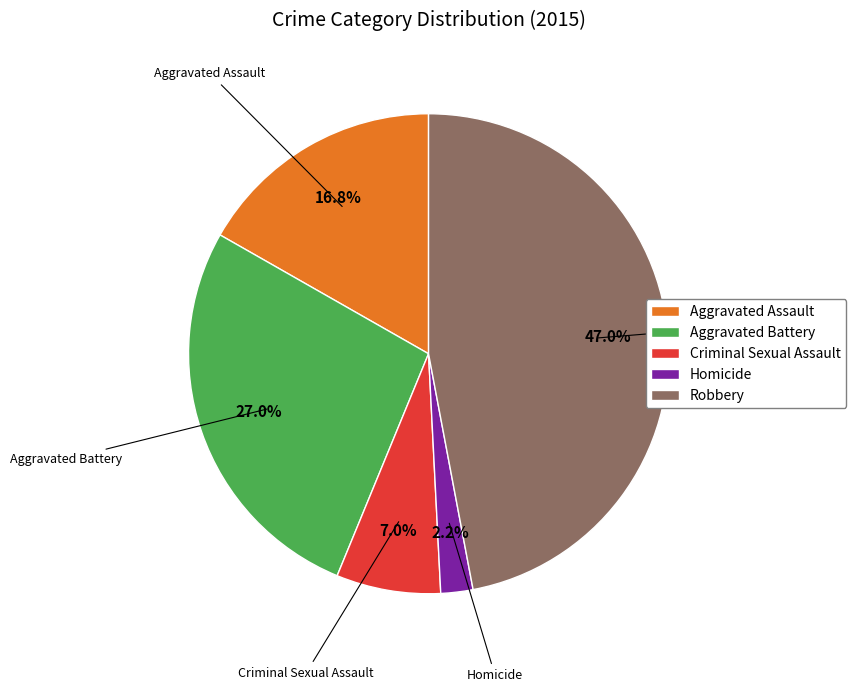

Does Aggravated Assault represent more than half of the total?

No